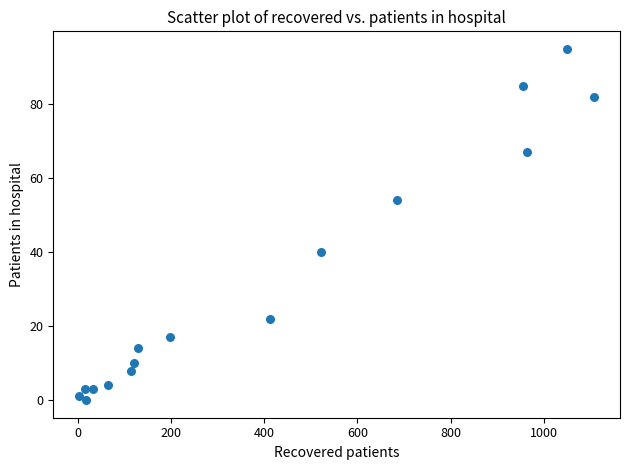

What is the range of Y values (max minus min)?

95